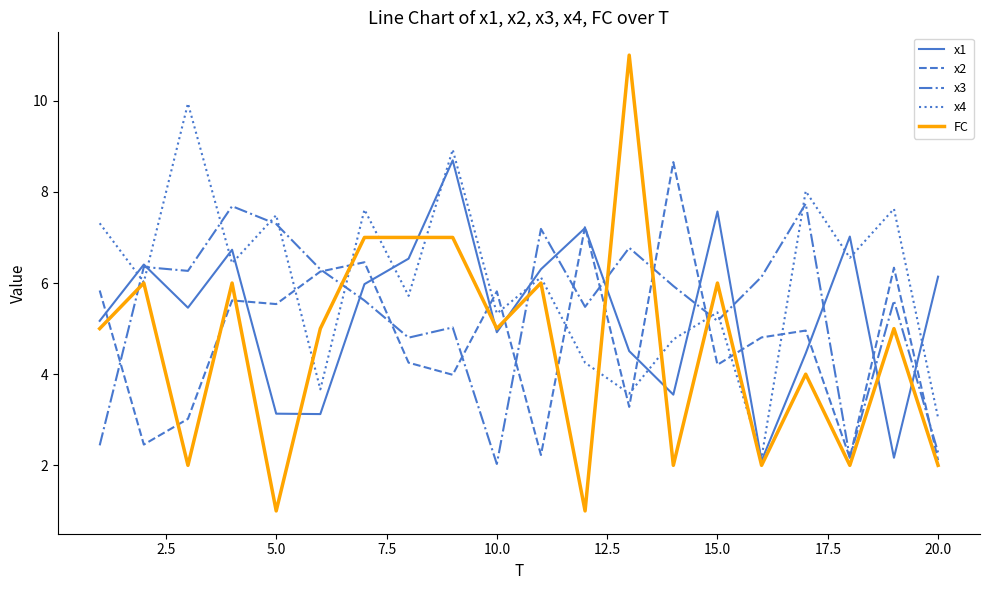

True or false: x4 and x3 cross at least once.

True